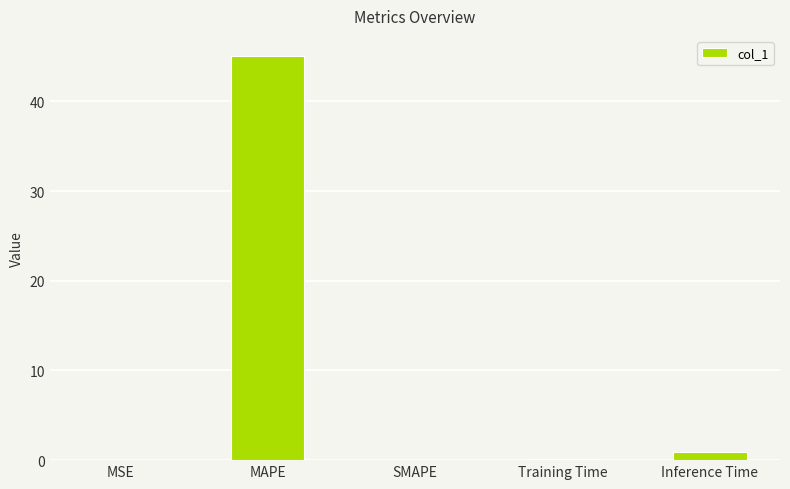

What is the average value?

9.2